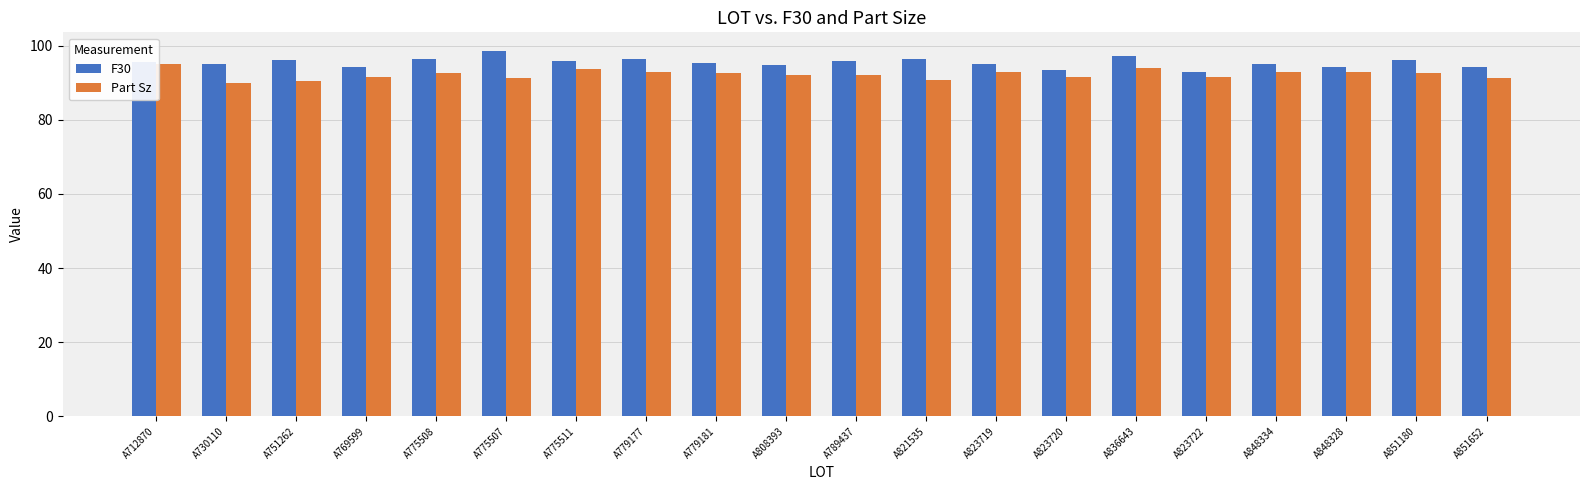

List the series in order of their overall mean, highest first.

F30, Part Sz